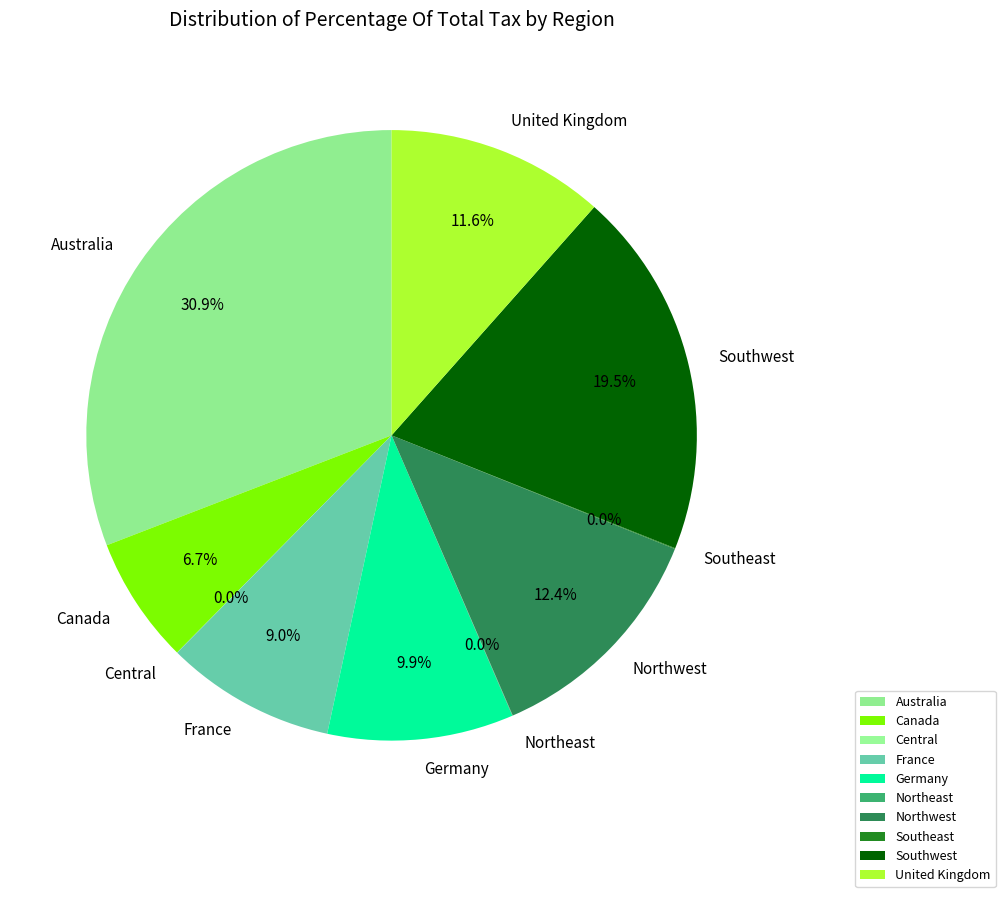

Does France account for over 50% of the chart?

No